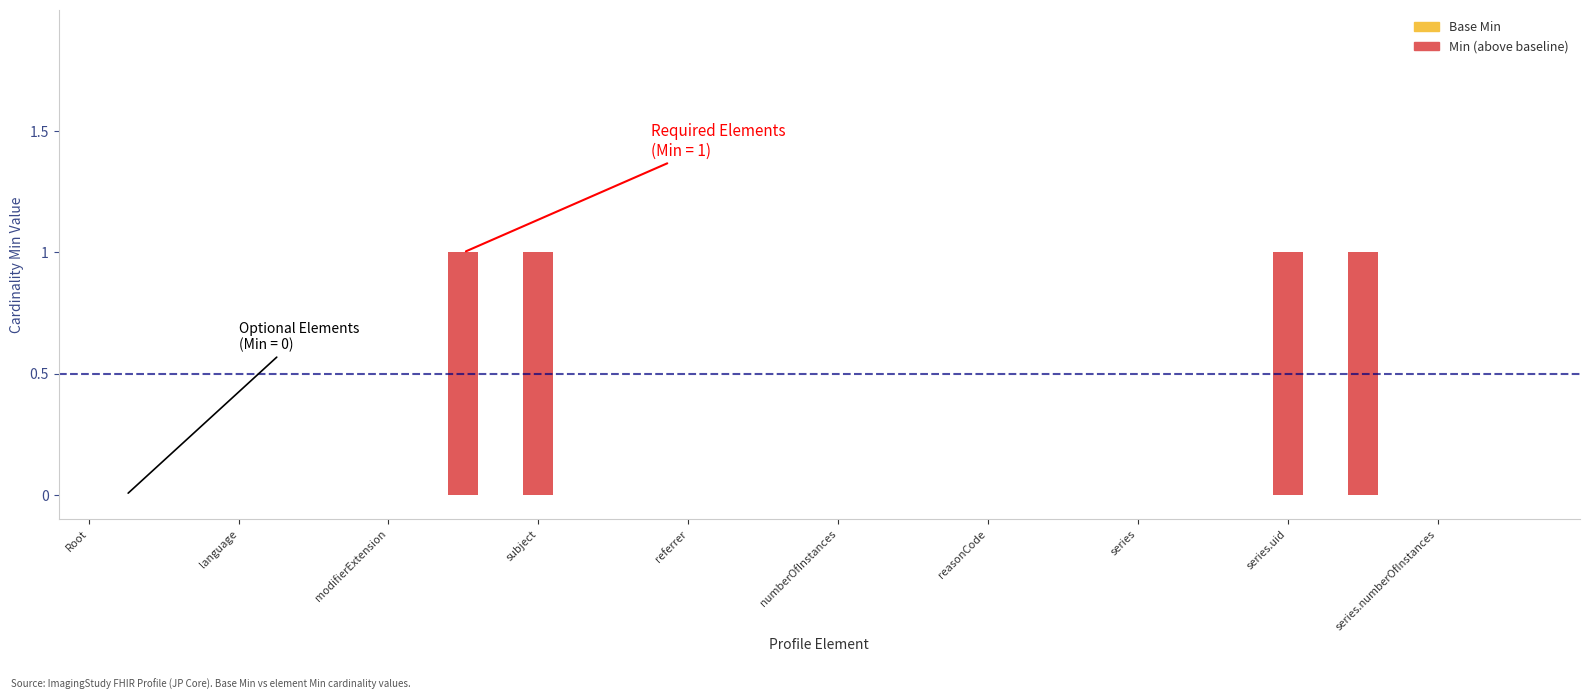

The Min (above baseline) series shows 0 at 17. True or false?

False